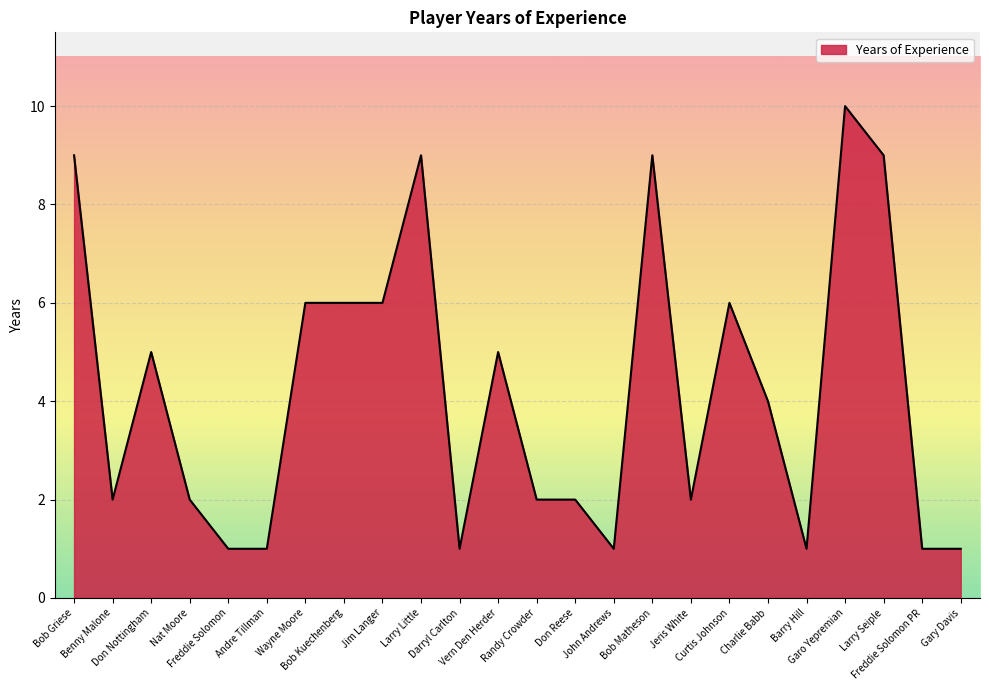

Read the value at Andre Tillman.

1